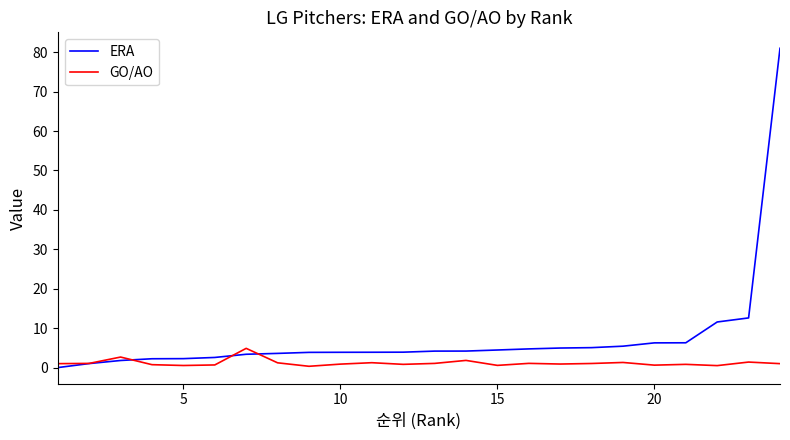

Which series has the largest total across all categories?

ERA